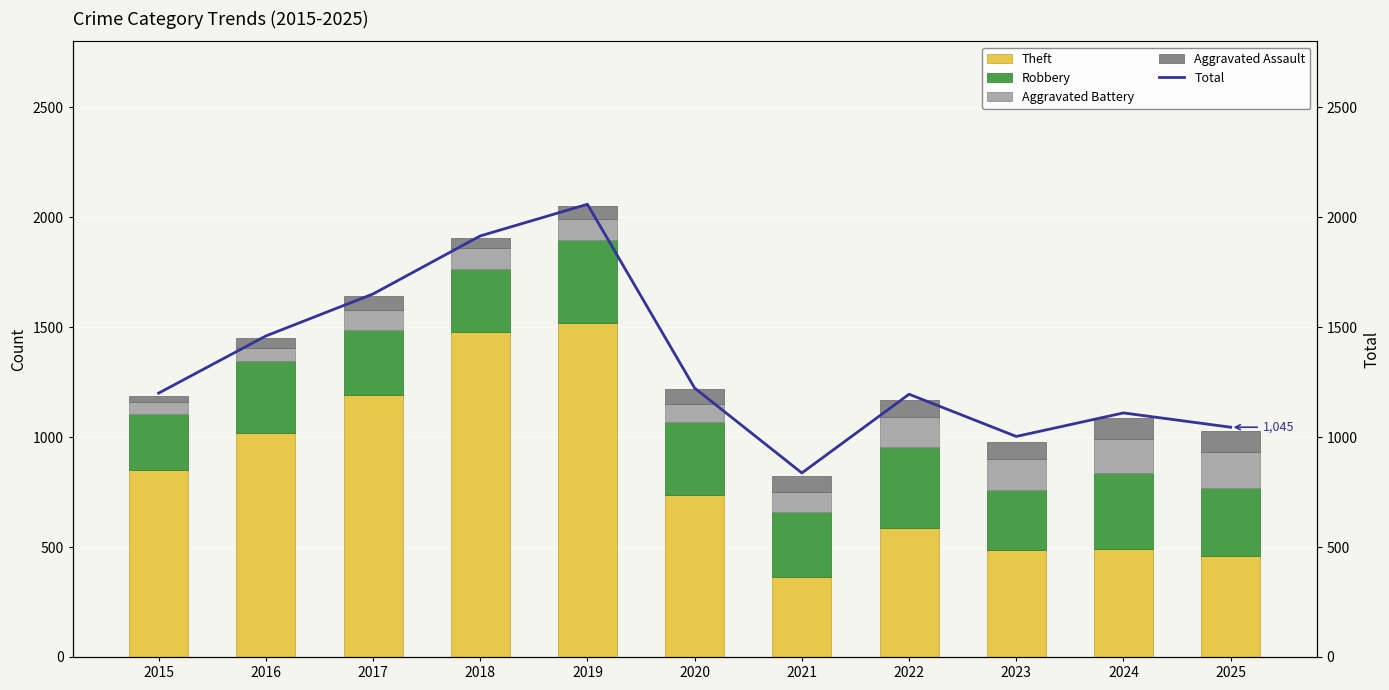

Reading left to right, transcribe all the data shown in this chart.

Theft: 2015=849	2016=1019	2017=1190	2018=1476	2019=1520	2020=736	2021=365	2022=588	2023=485	2024=492	2025=458
Robbery: 2015=255	2016=326	2017=295	2018=287	2019=378	2020=334	2021=295	2022=367	2023=275	2024=347	2025=312
Aggravated Battery: 2015=57	2016=60	2017=94	2018=96	2019=92	2020=82	2021=90	2022=136	2023=140	2024=151	2025=161
Aggravated Assault: 2015=28	2016=46	2017=64	2018=47	2019=62	2020=65	2021=71	2022=78	2023=79	2024=97	2025=97
Total: 2015=1200	2016=1460	2017=1651	2018=1915	2019=2059	2020=1223	2021=837	2022=1195	2023=1003	2024=1110	2025=1045